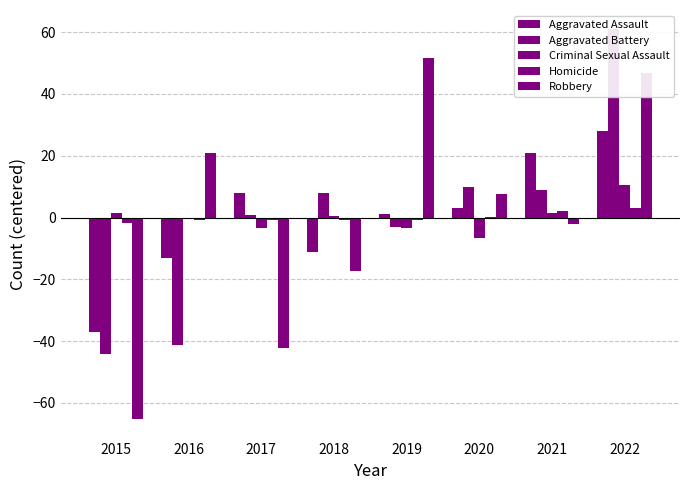

What is the greatest value displayed?

60.9